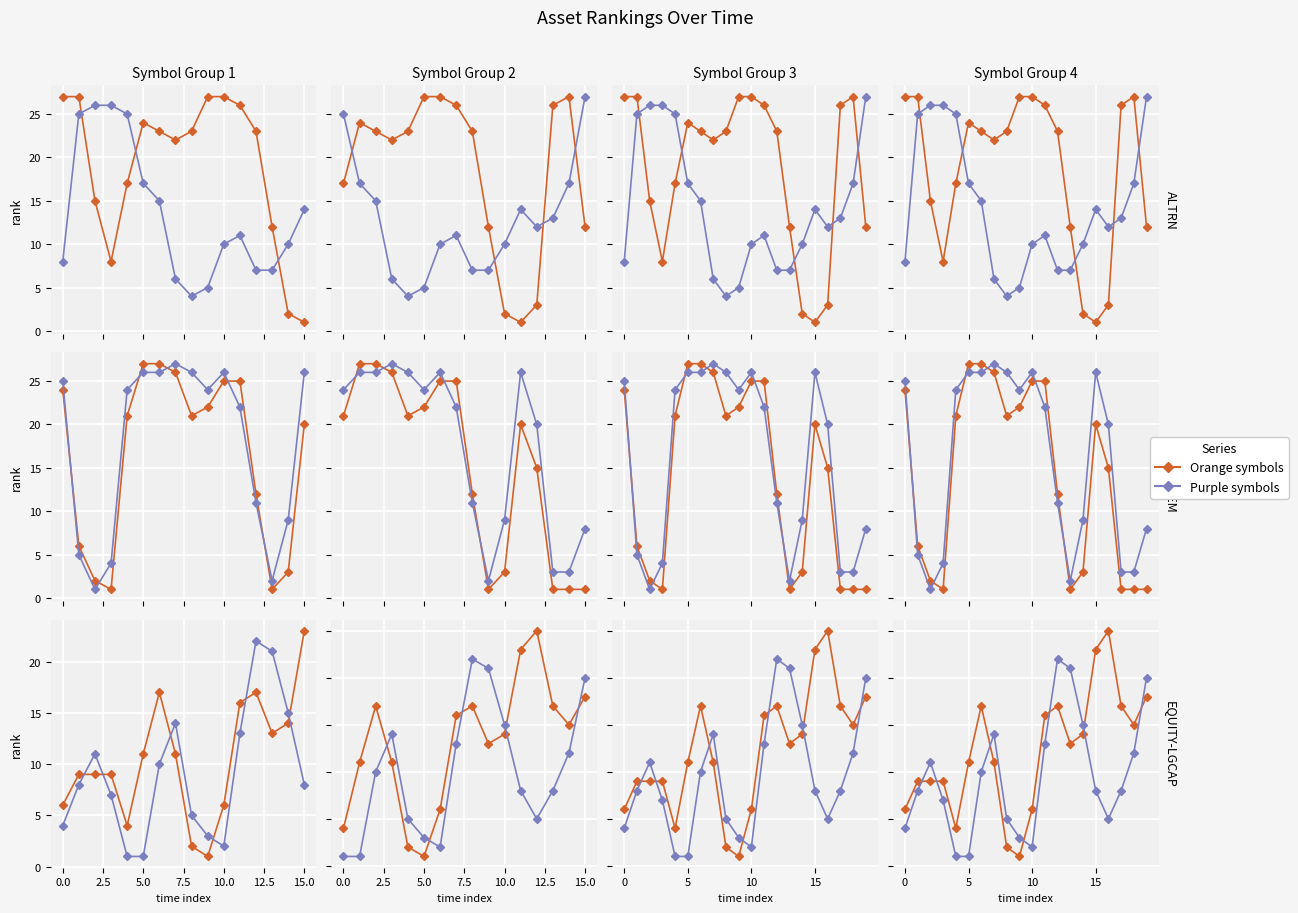

True or false: Purple series has a value of 14 at 15.0.

True